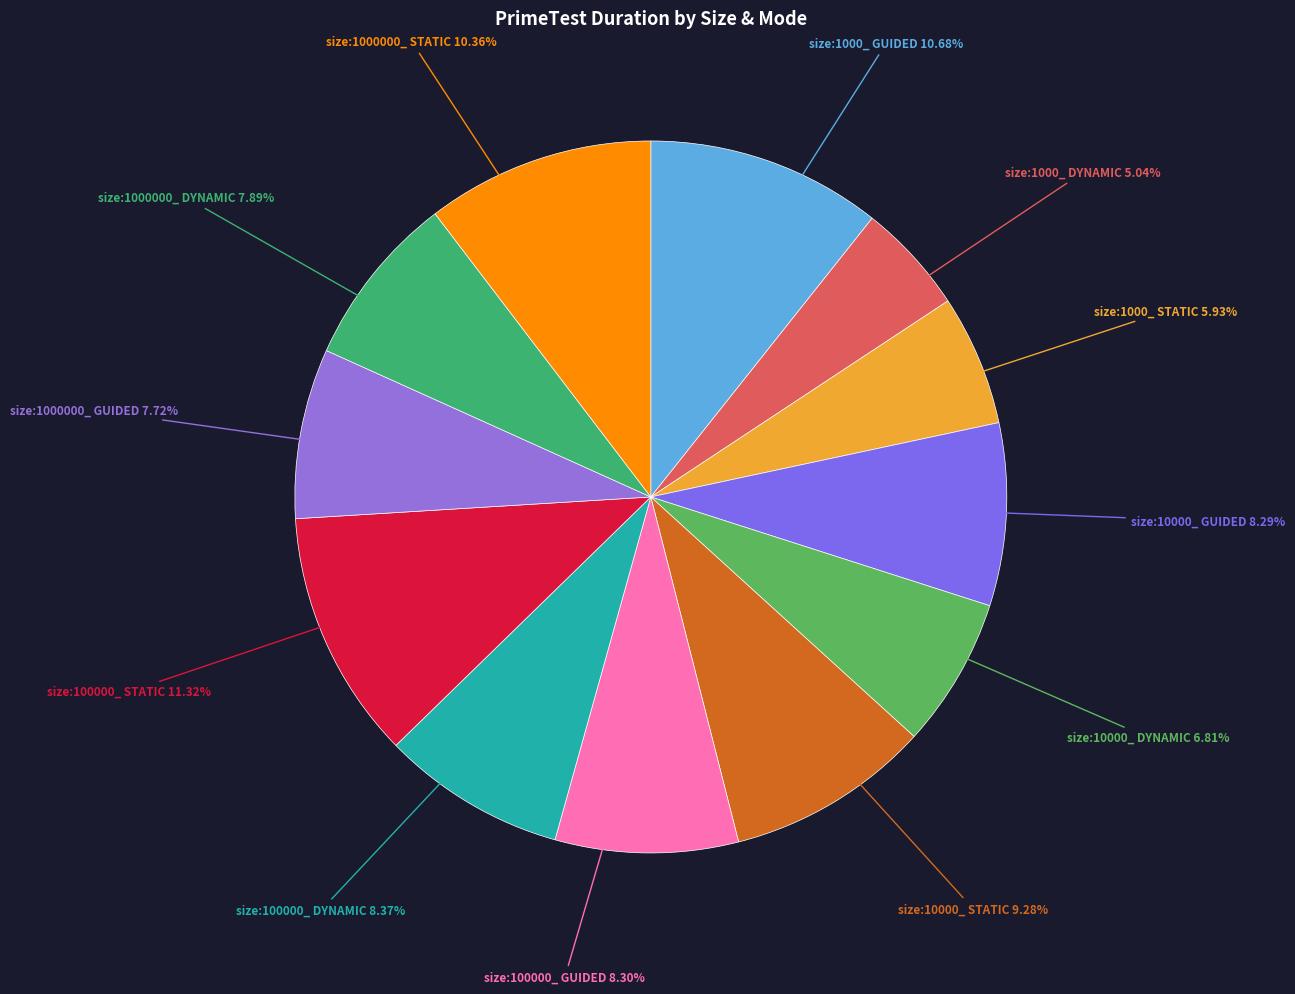

Does any single category account for the majority?

No